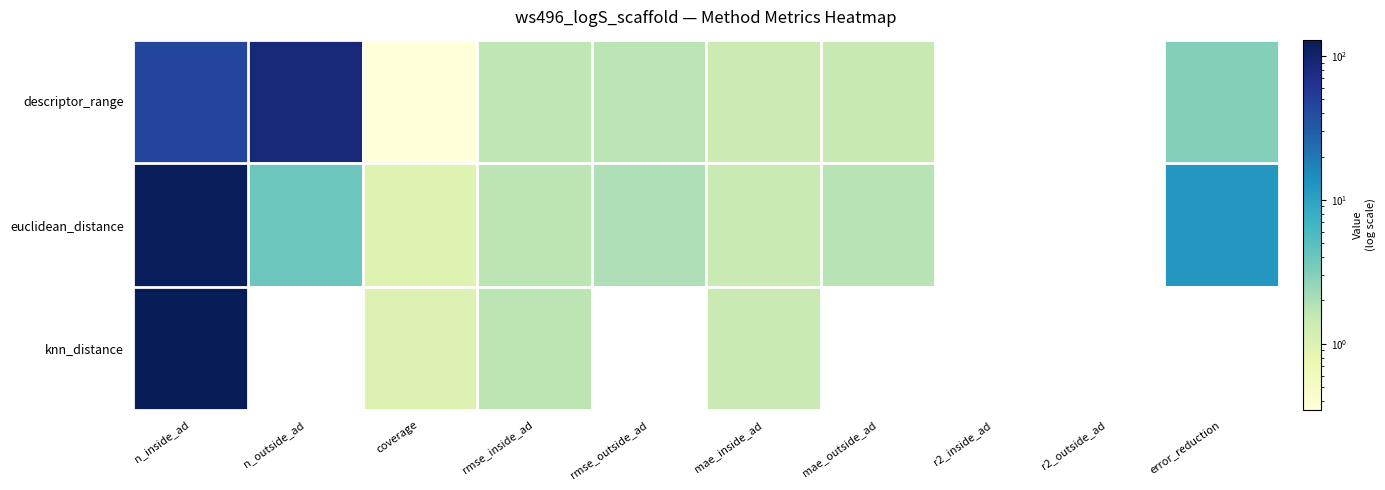

Which label corresponds to the largest value in the chart?

n_inside_ad